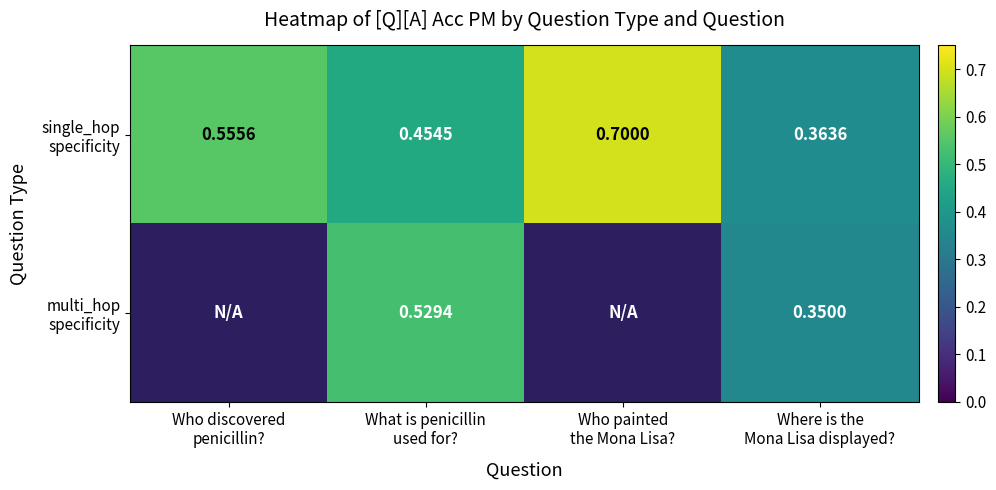

At which label does multi_hop specificity reach its minimum?

Who discovered penicillin?